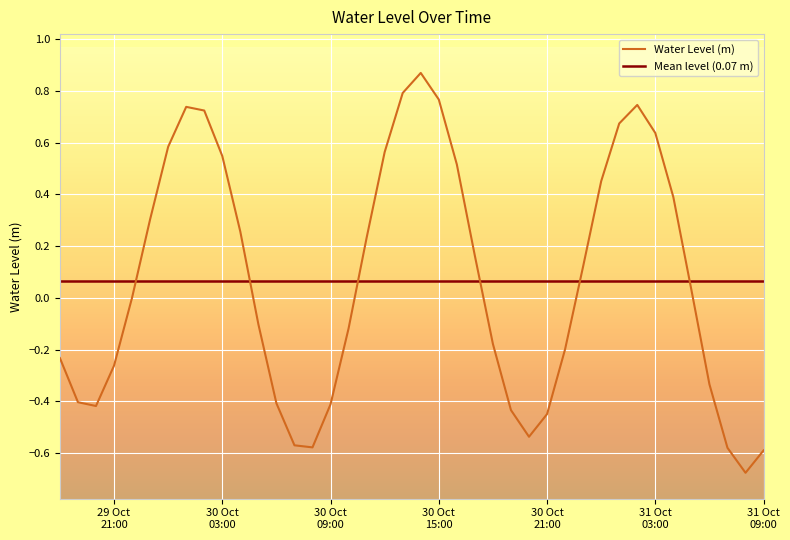

What is the minimum value shown in the chart?

-0.7